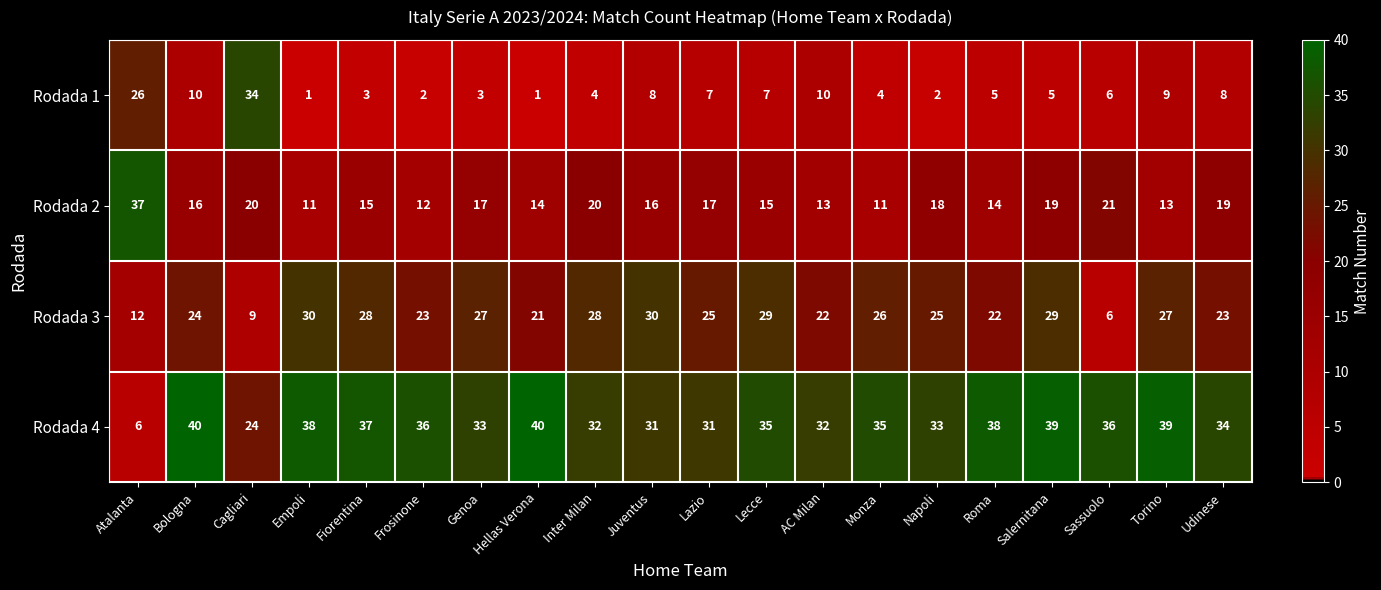

Which series has the largest total across all categories?

Rodada 4